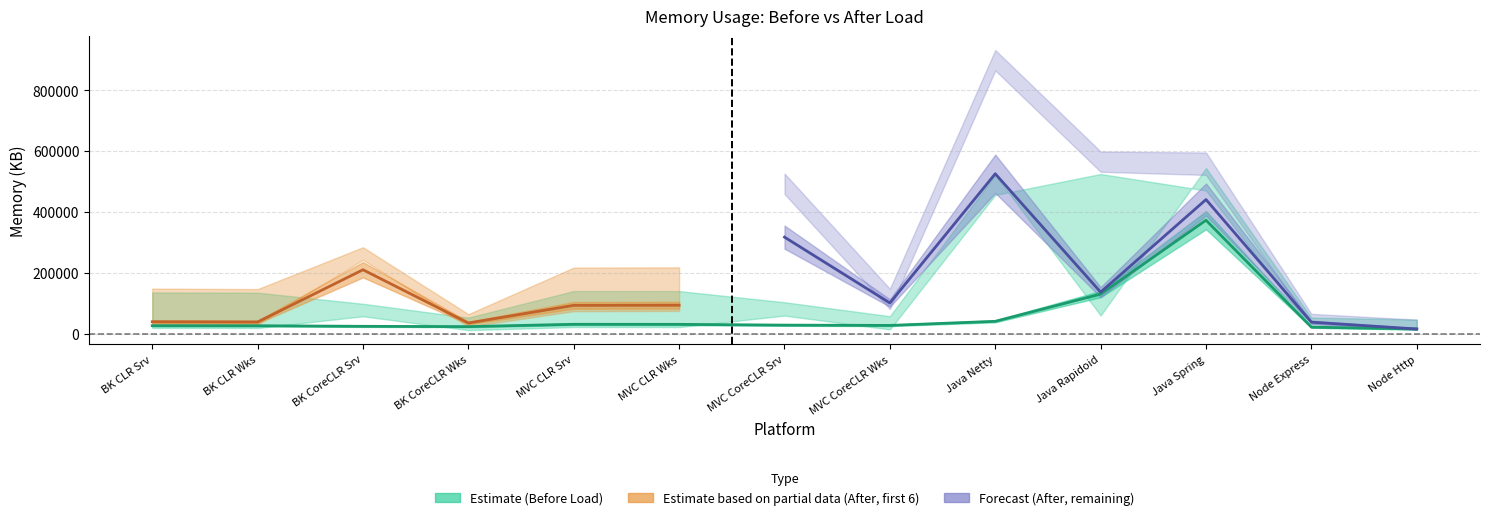

Reading left to right, list all the values displayed in this chart.

before_committed: before_committed=135308	before_private=134624	before_ws=98076	after_committed=52480	after_private=139956	after_ws=139804	6=103132	7=57208	8=522016	9=59544	10=544304	11=52792	12=46028
before_private: before_committed=18572	before_private=18360	before_ws=56888	after_committed=11292	after_private=21436	after_ws=21284	6=59108	7=13656	8=455904	9=524836	10=470636	11=19252	12=12488
before_ws: before_committed=25984	before_private=25768	before_ws=23884	after_committed=22928	after_private=30536	after_ws=30364	6=27812	7=26872	8=40304	9=129932	10=372900	11=21180	12=15144
after_committed: before_committed=147868	before_private=146340	before_ws=283956	after_committed=63876	after_private=217072	after_ws=217820	6=526452	7=147288	8=932516	9=598752	10=595468	11=64860	12=45960
after_private: before_committed=31112	before_private=30056	before_ws=242700	after_committed=22620	after_private=73640	after_ws=74388	6=459116	7=80424	8=865508	9=532148	10=521800	11=31320	12=12420
after_ws: before_committed=38944	before_private=38172	before_ws=209864	after_committed=34764	after_private=92812	after_ws=93248	6=317272	7=100688	8=525608	9=136300	10=440812	11=37600	12=15116